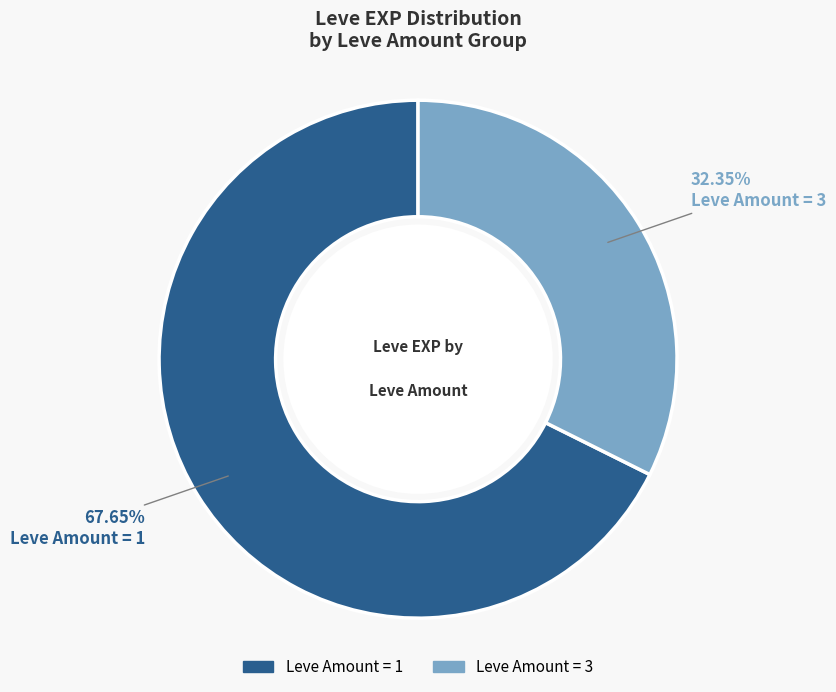

Does any single category account for the majority?

Yes